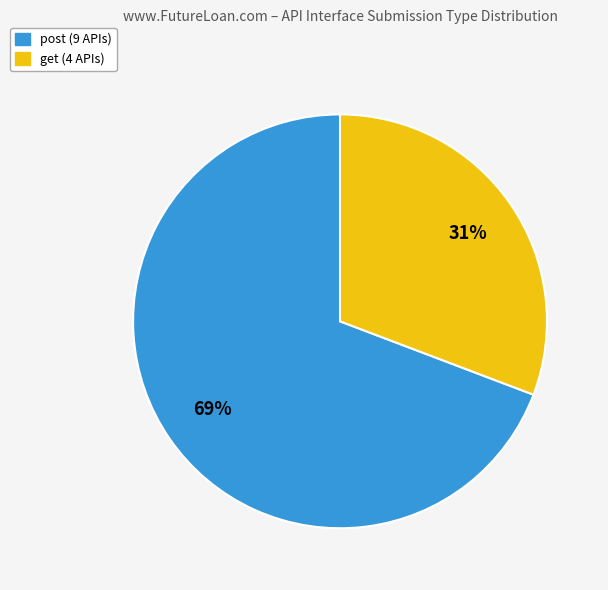

True or false: get accounts for 25% of the total.

False